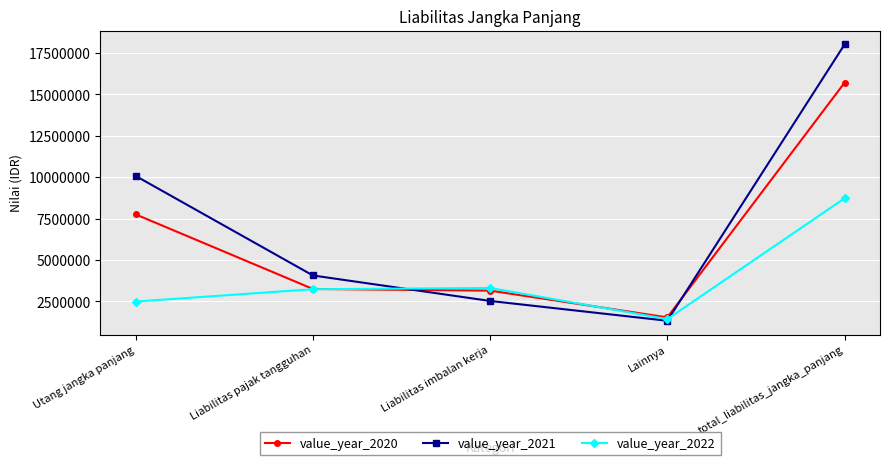

At which category does the chart reach its minimum across all series?

Lainnya